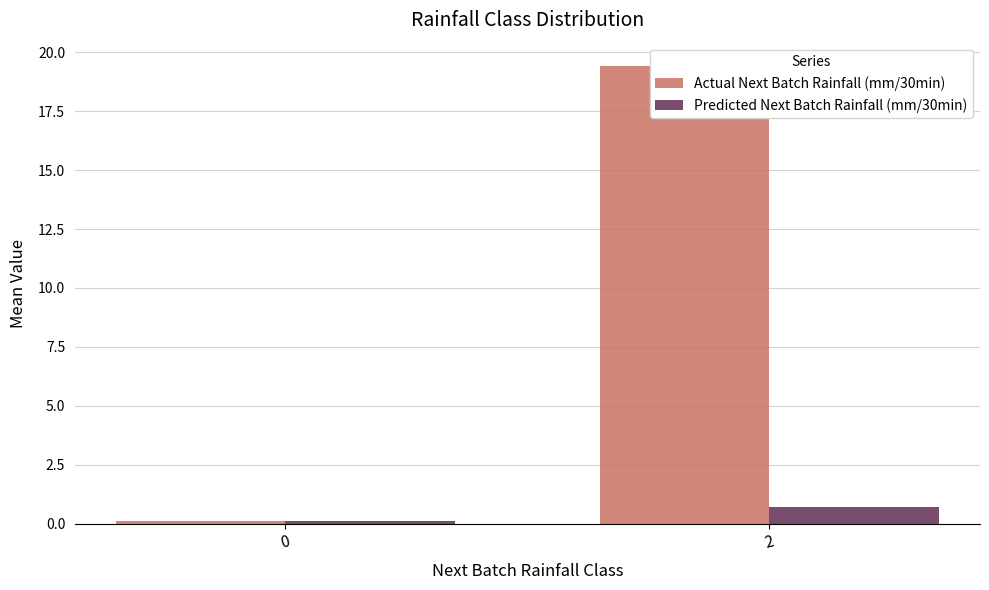

Which series has the widest spread of values?

Actual Next Batch Rainfall (mm/30min)